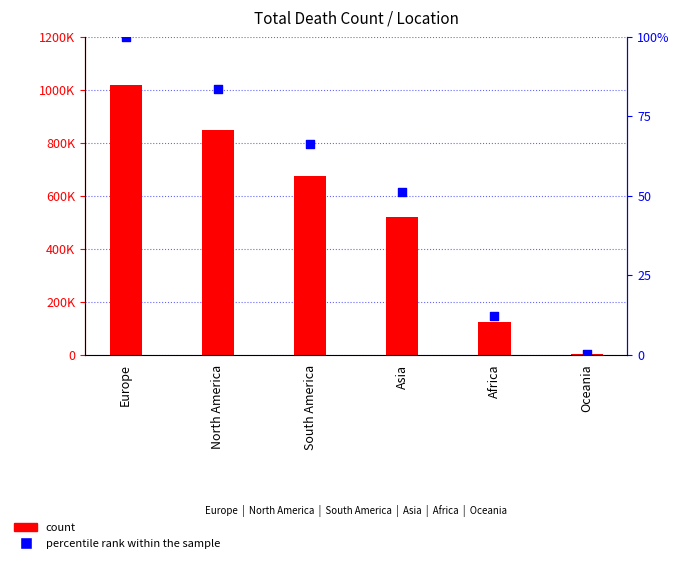

What are all the series names shown in the legend?

count, percentile rank within the sample